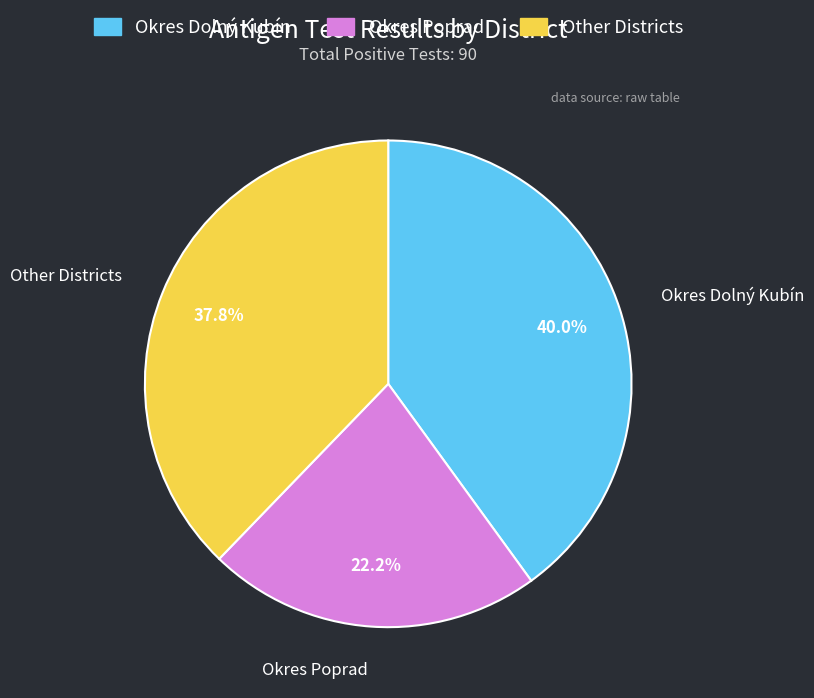

What is the ratio of the value at Okres Dolný Kubín to the value at Other Districts?

1.1